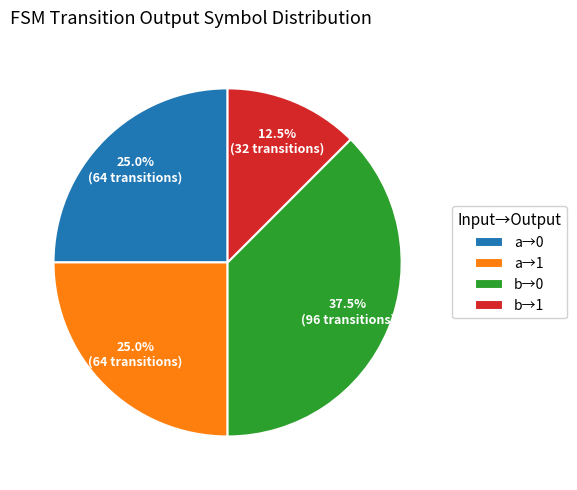

Is there a majority slice in this chart?

No